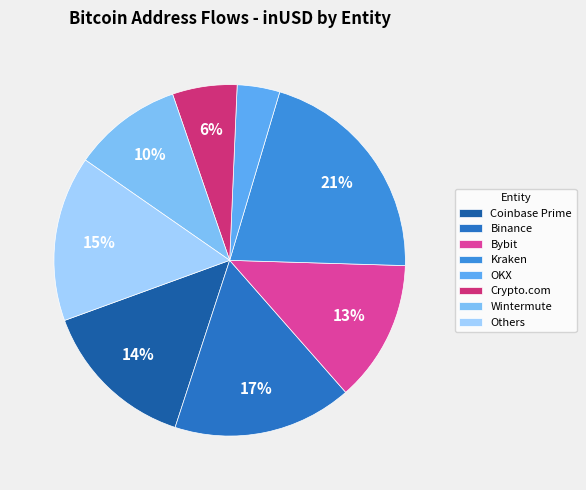

Is there any slice that represents more than half of the pie?

No